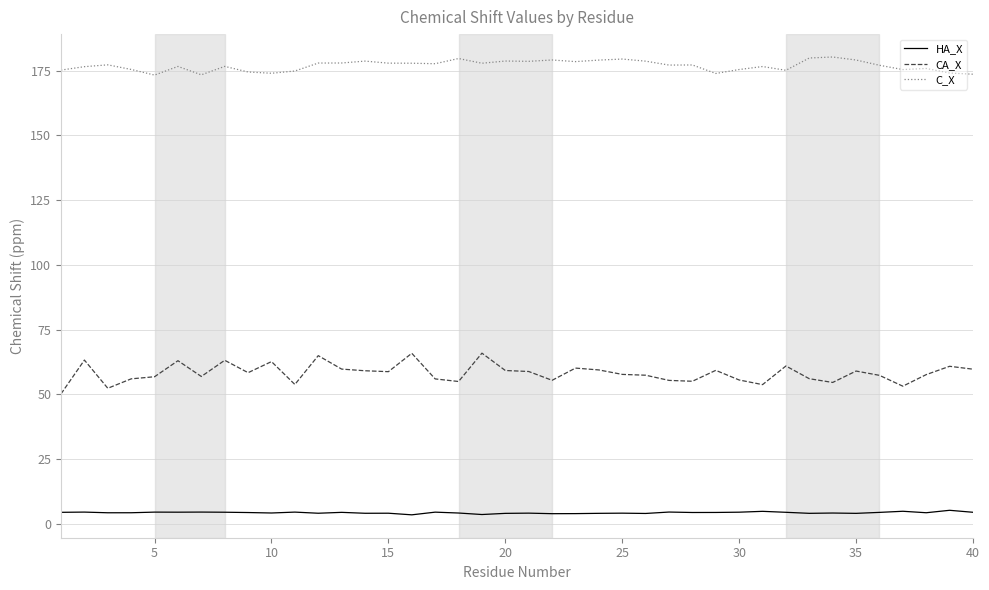

True or false: HA_X and CA_X cross at least once.

False